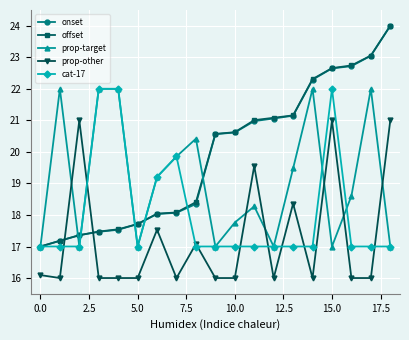

Reading left to right, transcribe all the data shown in this chart.

onset: 17.0	17.2	17.4	17.5	17.5	17.7	18.0	18.1	18.3	20.6	20.6	21.0	21.1	21.1	22.3	22.6	22.7	23.0	24.0
offset: 17.0	17.2	17.4	17.5	17.5	17.7	18.0	18.1	18.4	20.6	20.6	21.0	21.1	21.2	22.3	22.7	22.7	23.1	24.0
prop-target: 17.0	22.0	17.0	22.0	22.0	17.0	19.2	19.9	20.4	17.0	17.8	18.3	17.0	19.5	22.0	17.0	18.6	22.0	17.0
prop-other: 16.1	16.0	21.0	16.0	16.0	16.0	17.5	16.0	17.1	16.0	16.0	19.6	16.0	18.4	16.0	21.0	16.0	16.0	21.0
cat-17: 17.0	17.0	17.0	22.0	22.0	17.0	19.2	19.9	17.0	17.0	17.0	17.0	17.0	17.0	17.0	22.0	17.0	17.0	17.0